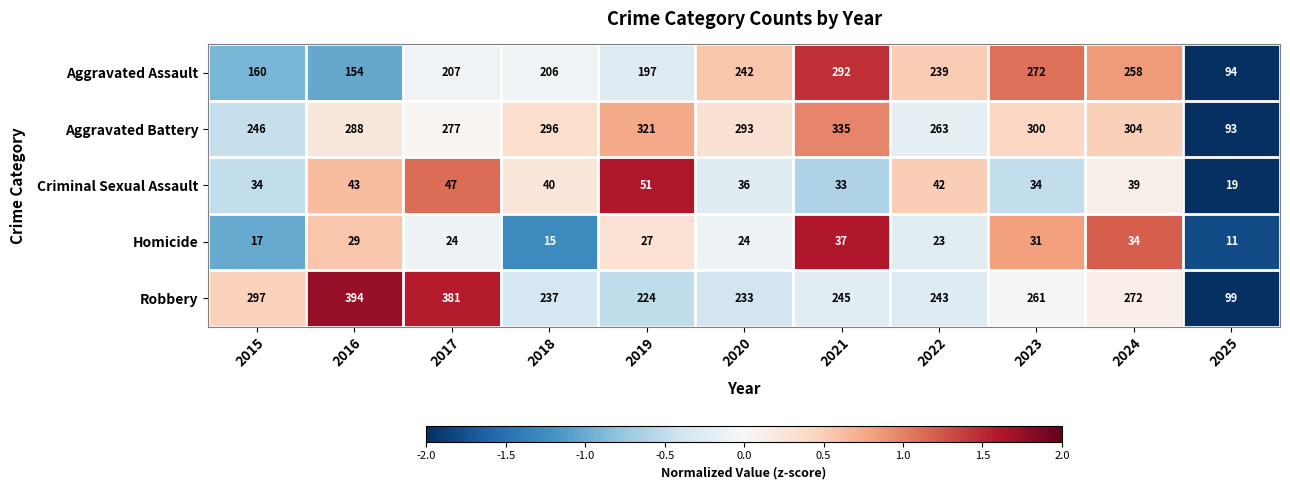

What is the smallest value displayed?

11